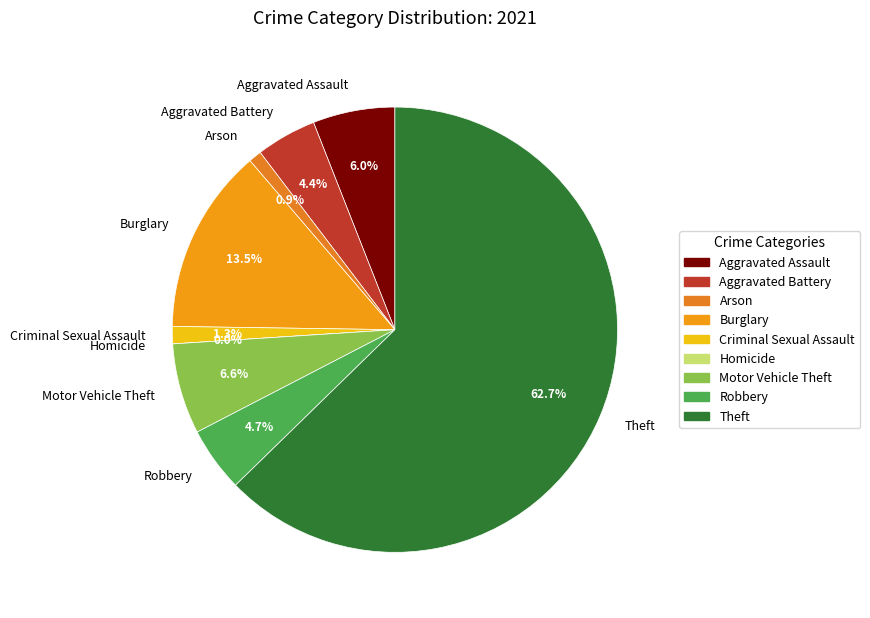

To the nearest percent, what portion does Theft represent?

63%